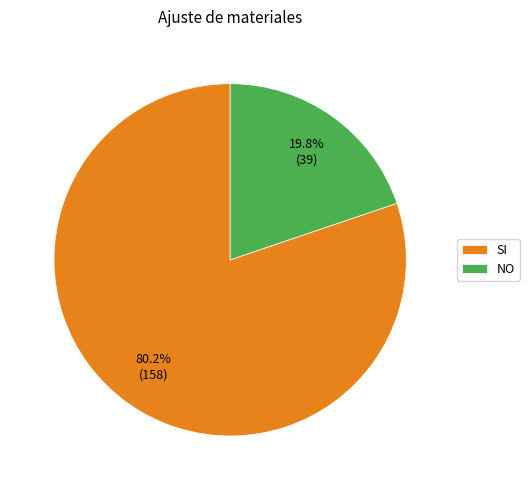

What is the ratio of the value at NO to the value at SI?

0.2